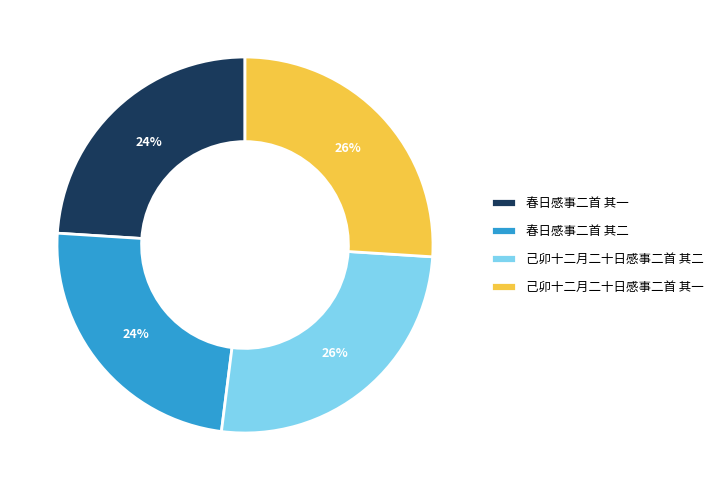

To the nearest percent, what is the difference between the largest and smallest slice percentages?

2%